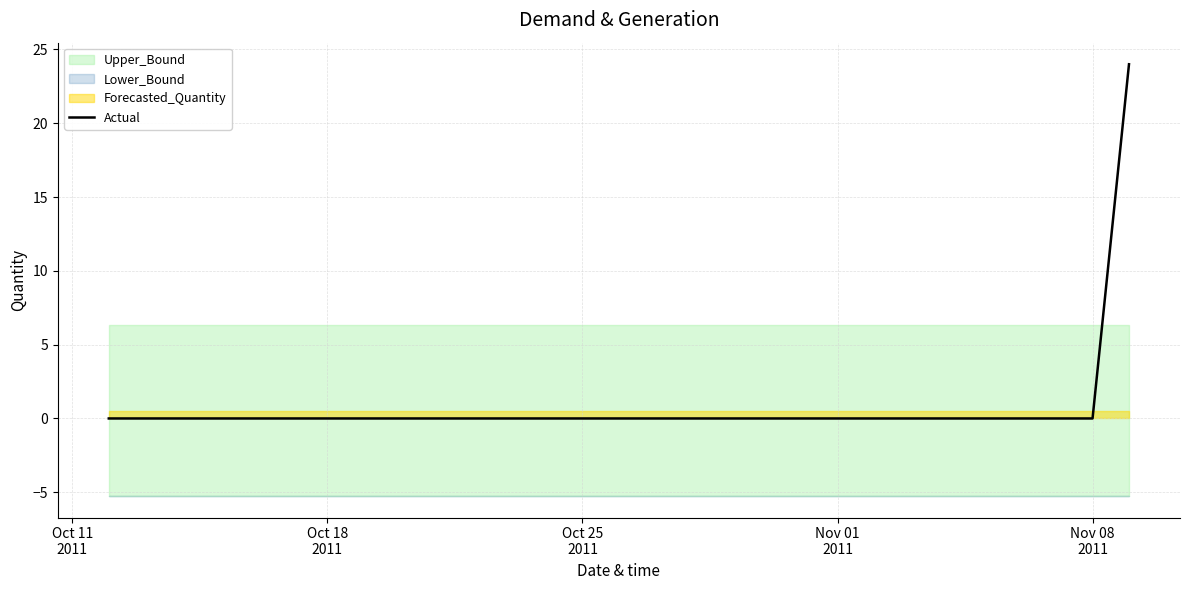

What is the highest value of the Actual series?

24